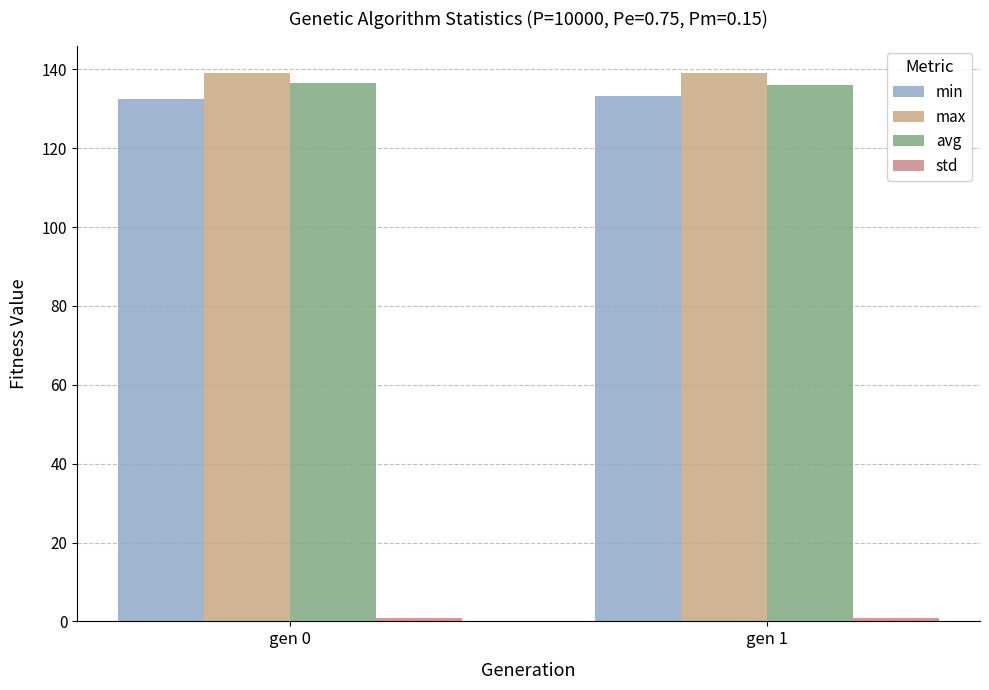

What value does the std series have at gen 0?

0.8